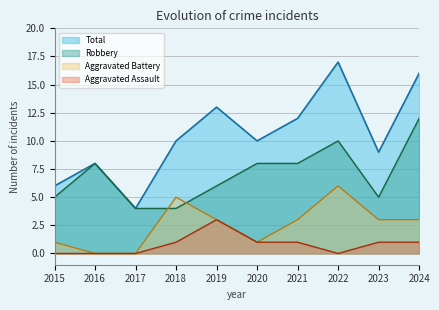

Between 2022 and 2020, which is larger?

2022